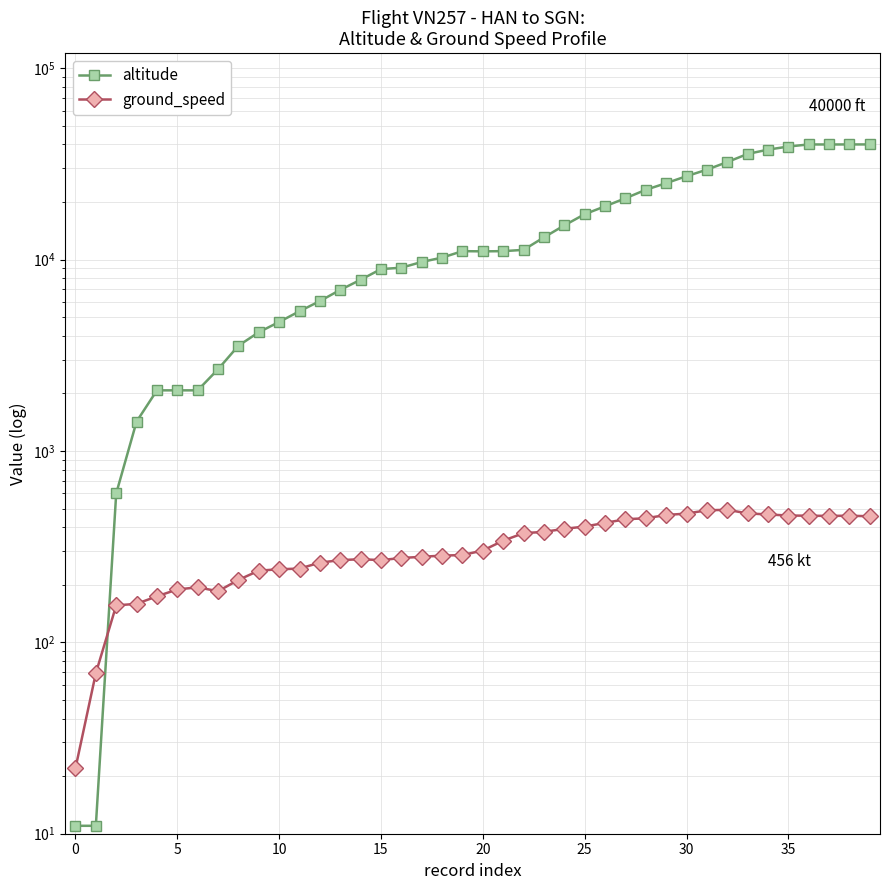

Is the value of ground_speed at 39 greater than the value of altitude at 30?

No